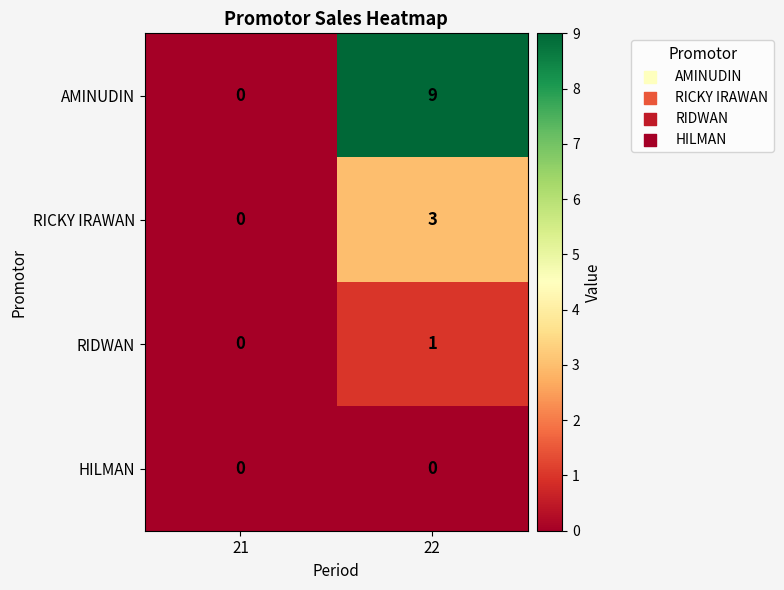

Is it true that RICKY IRAWAN equals -2 at 21?

False